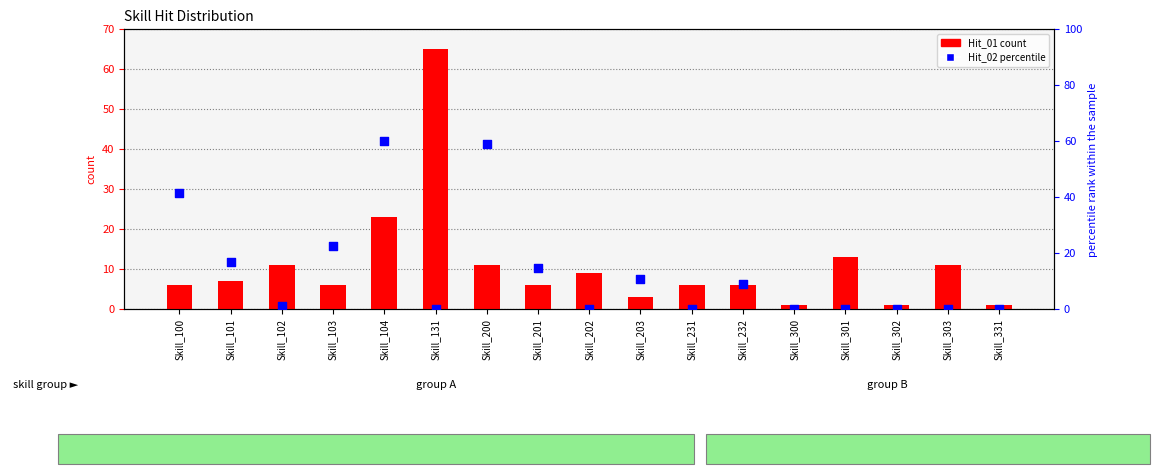

At which category is the sum across all series the highest?

Skill_104